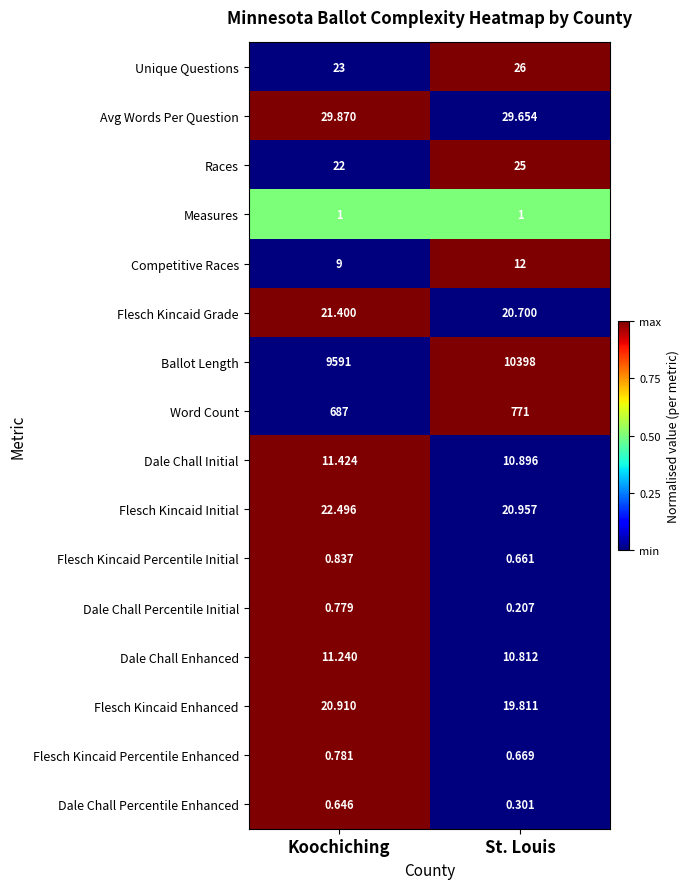

Which series has the largest total across all categories?

Ballot Length